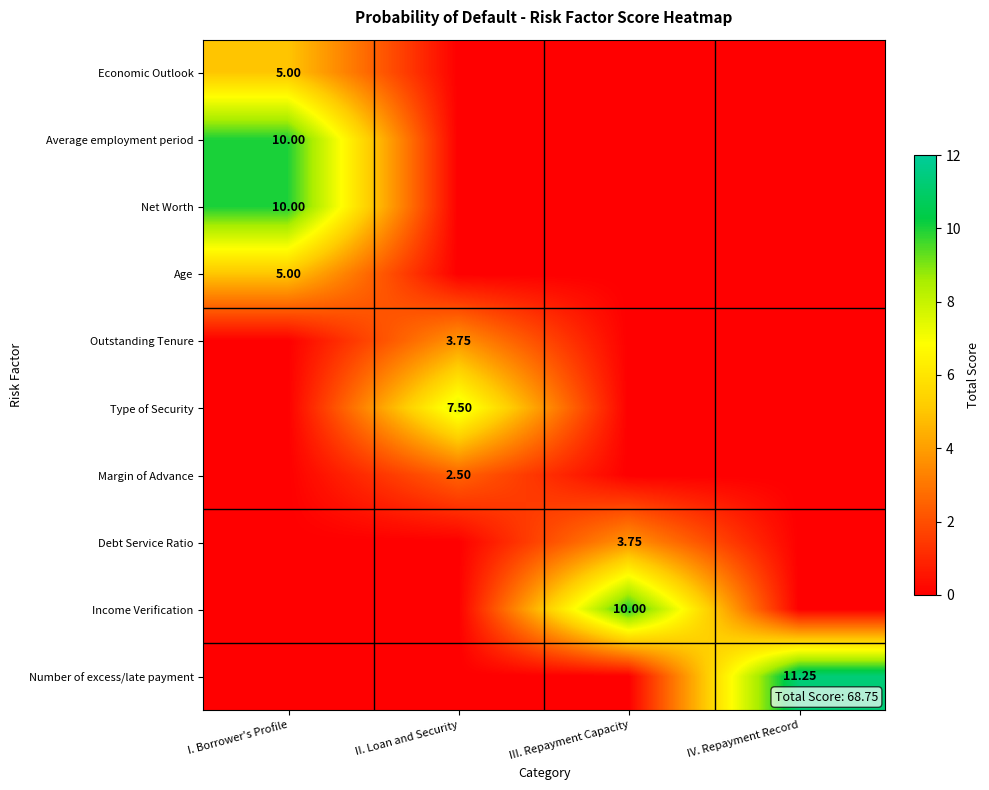

Between III. Repayment Capacity and IV. Repayment Record, which is larger?

III. Repayment Capacity